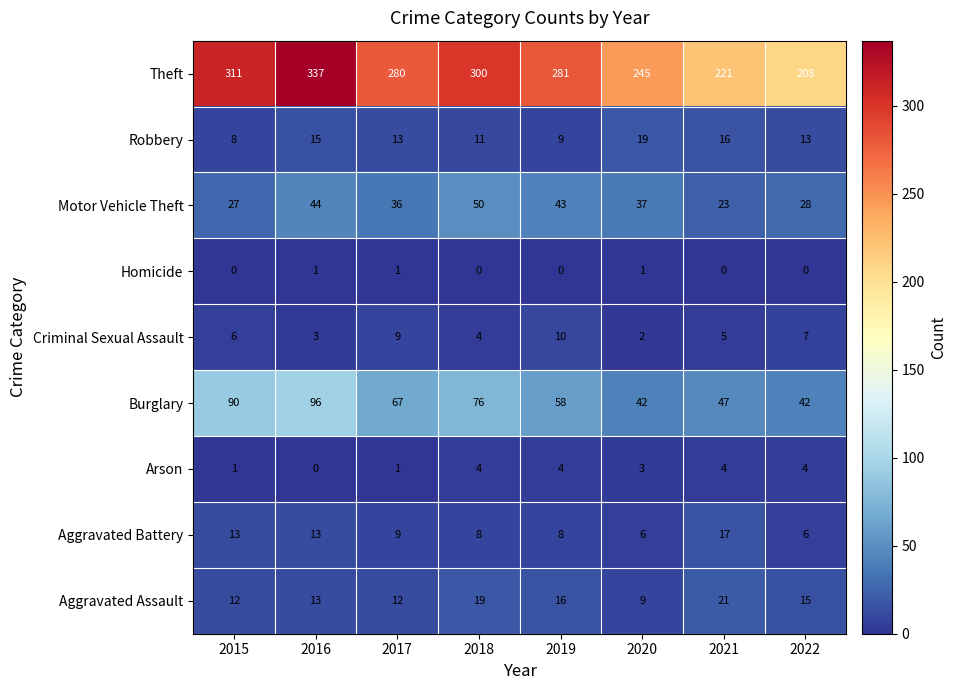

Which label corresponds to the largest value in the chart?

2016